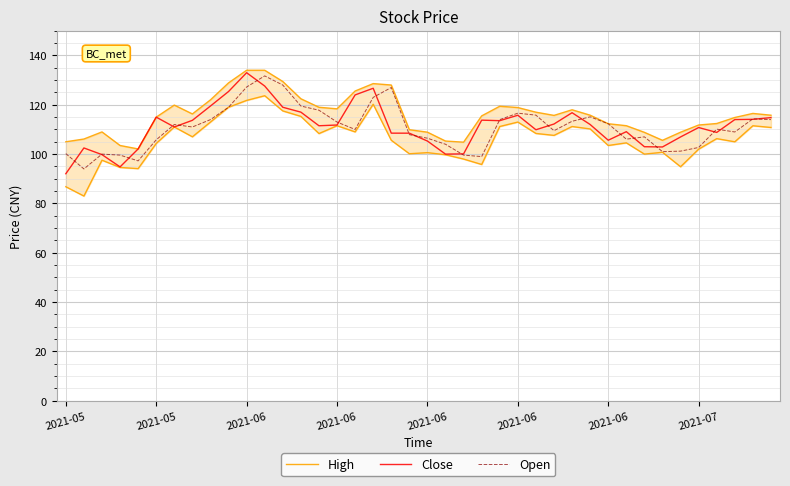

Between 35 and 24, which is larger?

24